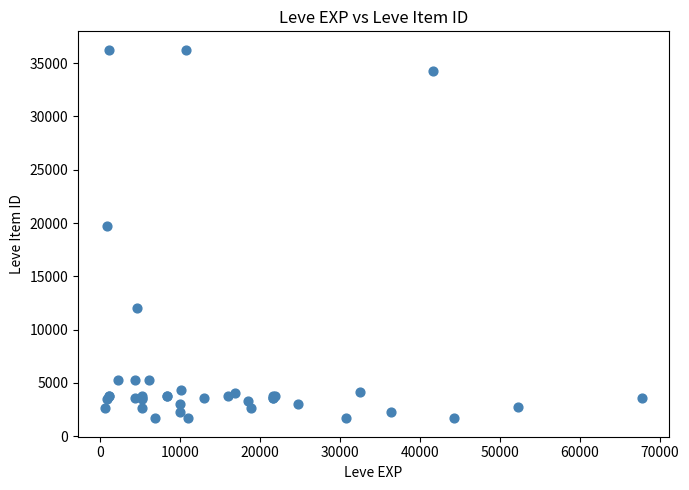

What Y value in the scatter plot is closest to 18967?

19744